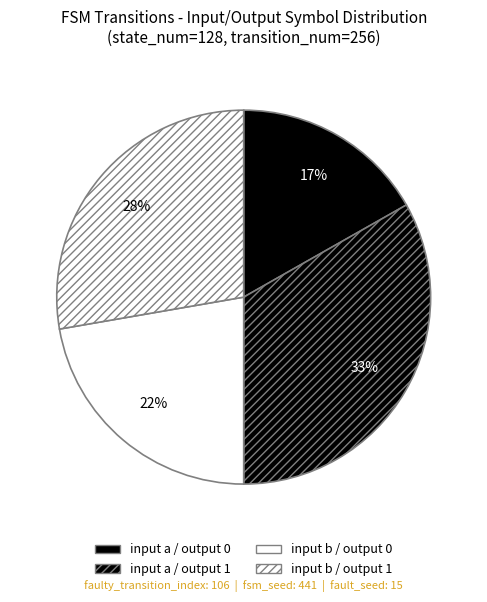

Which slice is the smallest?

input a / output 0